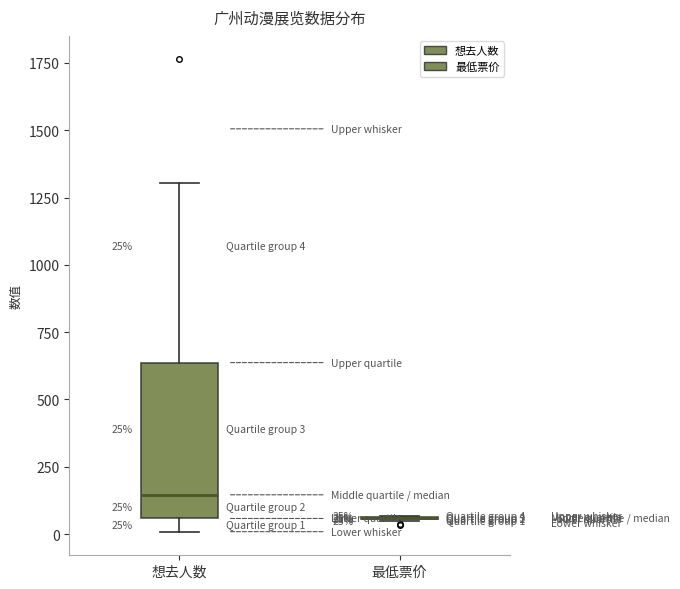

Which box is the tallest, from its lower edge to its upper edge?

想去人数